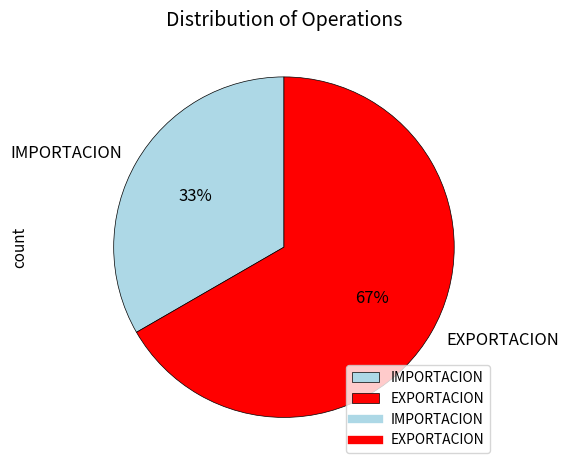

To the nearest percent, what percentage of the pie is IMPORTACION?

33%